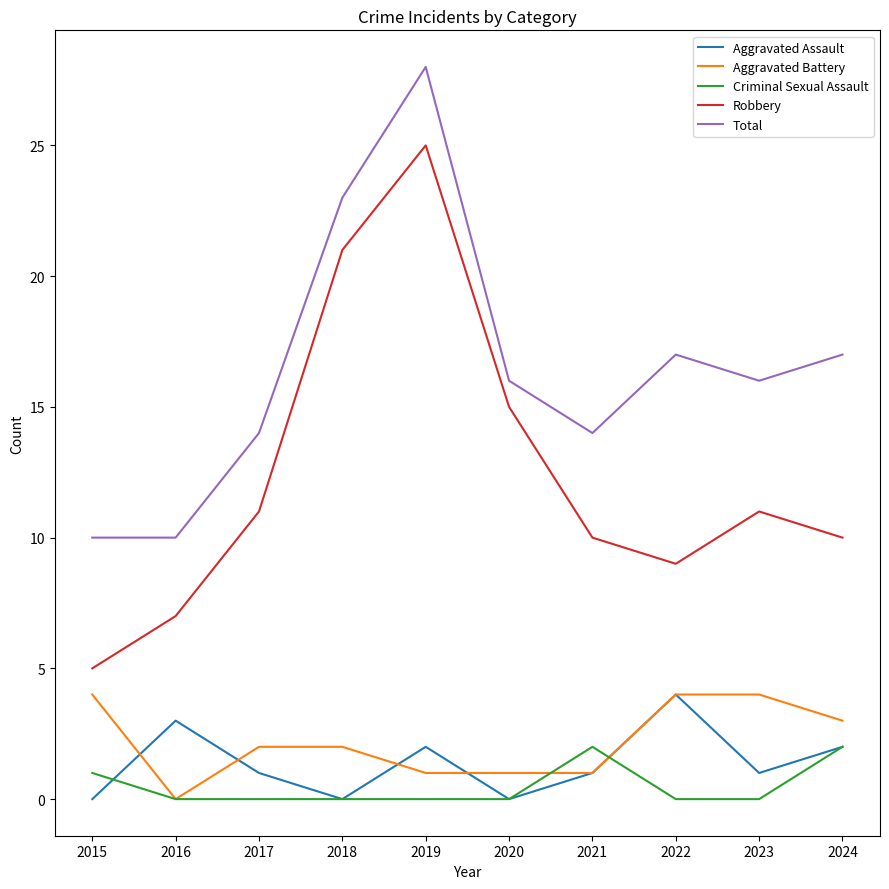

At which category is the sum across all series the highest?

2019